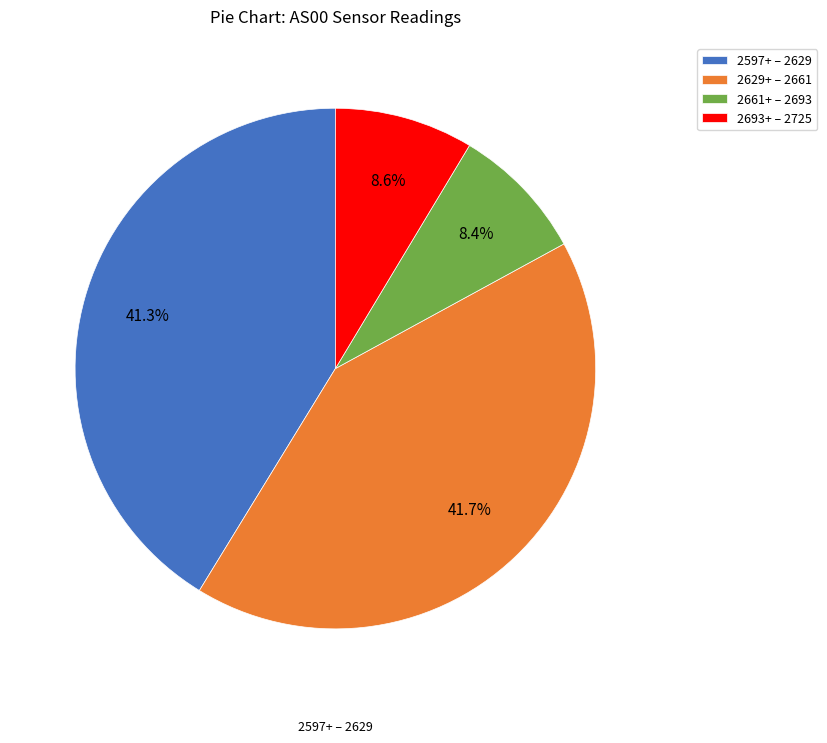

What percentage do 2629+ – 2661 and 2693+ – 2725 together represent?

50.3%